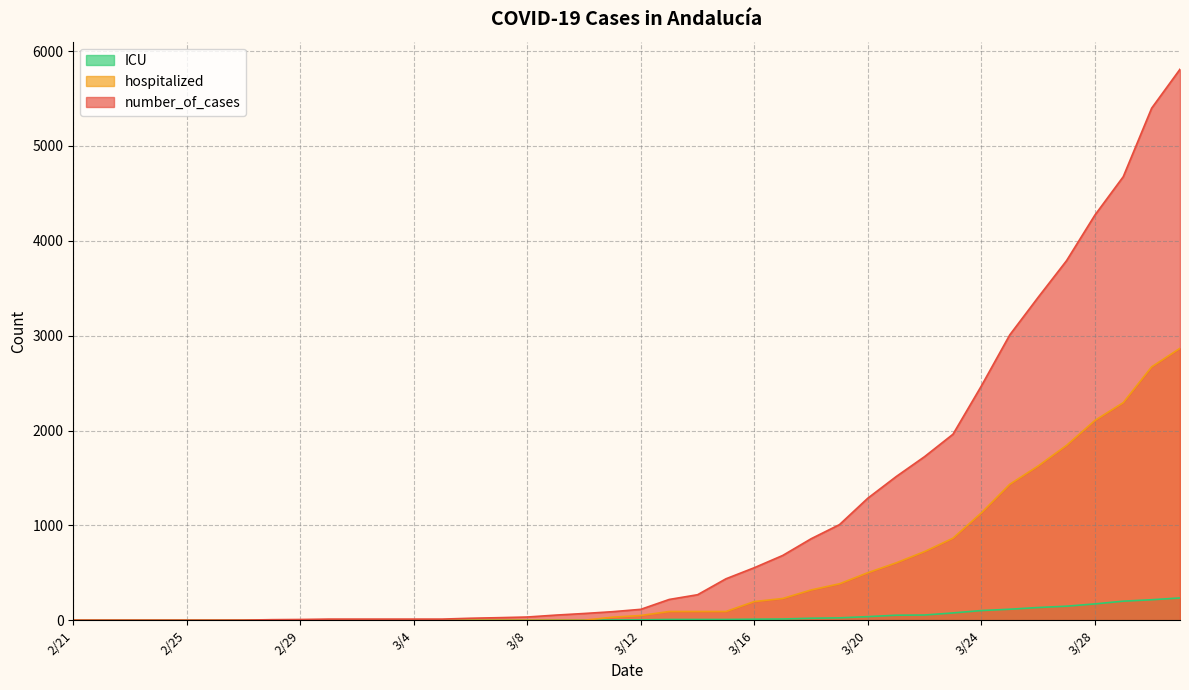

List the series in order of their peak value, lowest first.

ICU, hospitalized, number_of_cases